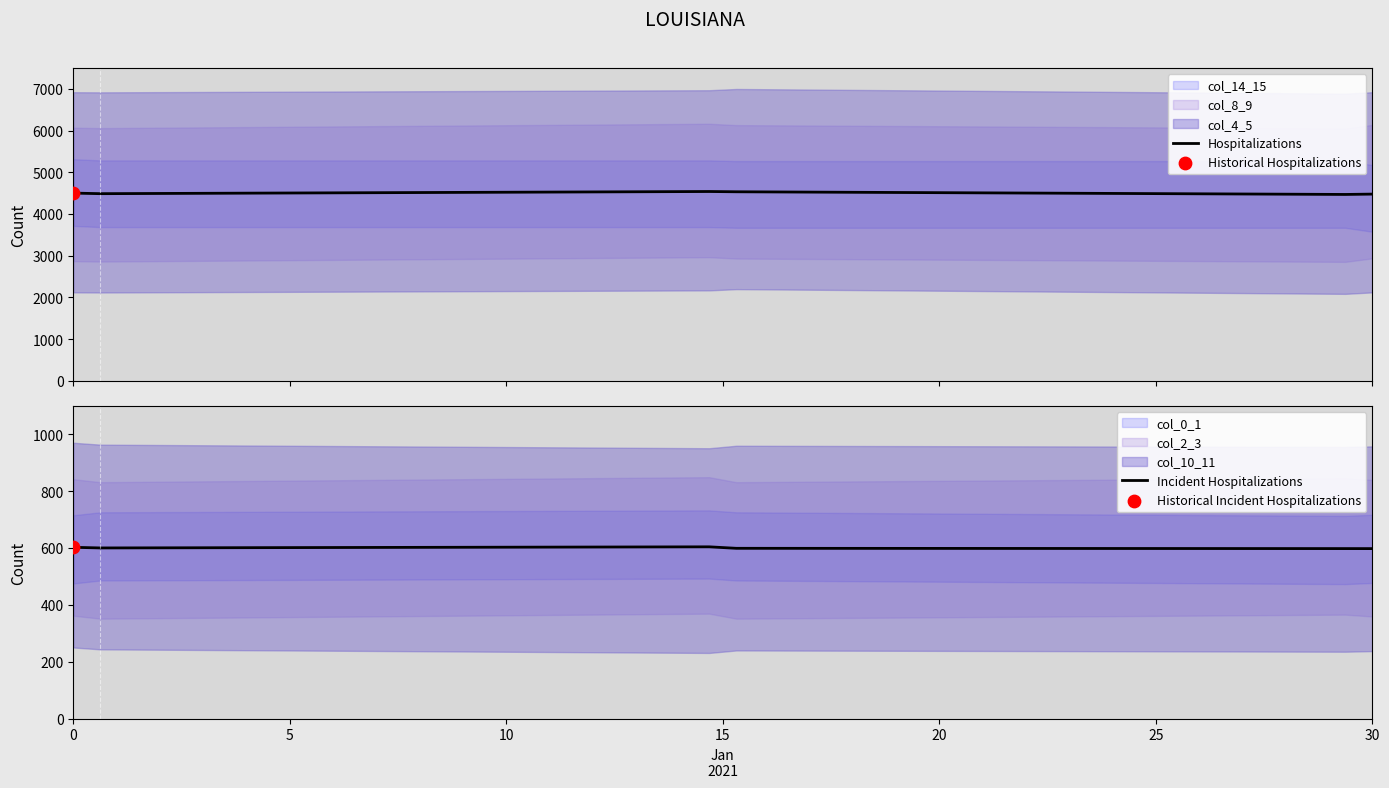

What is the maximum value for Hospitalizations?

4538.1